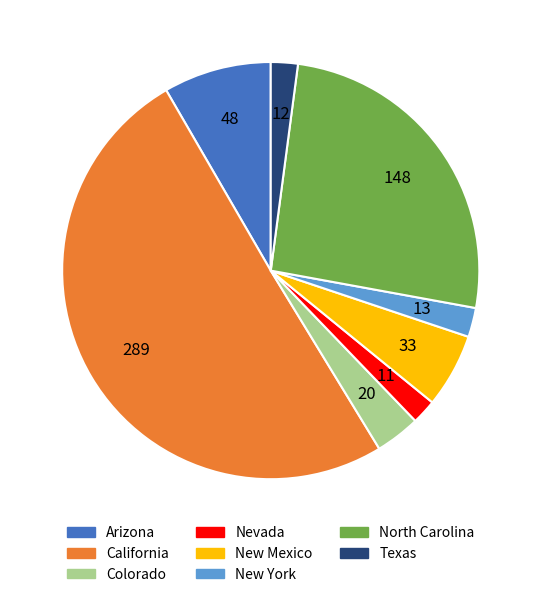

Which slice is the largest?

California